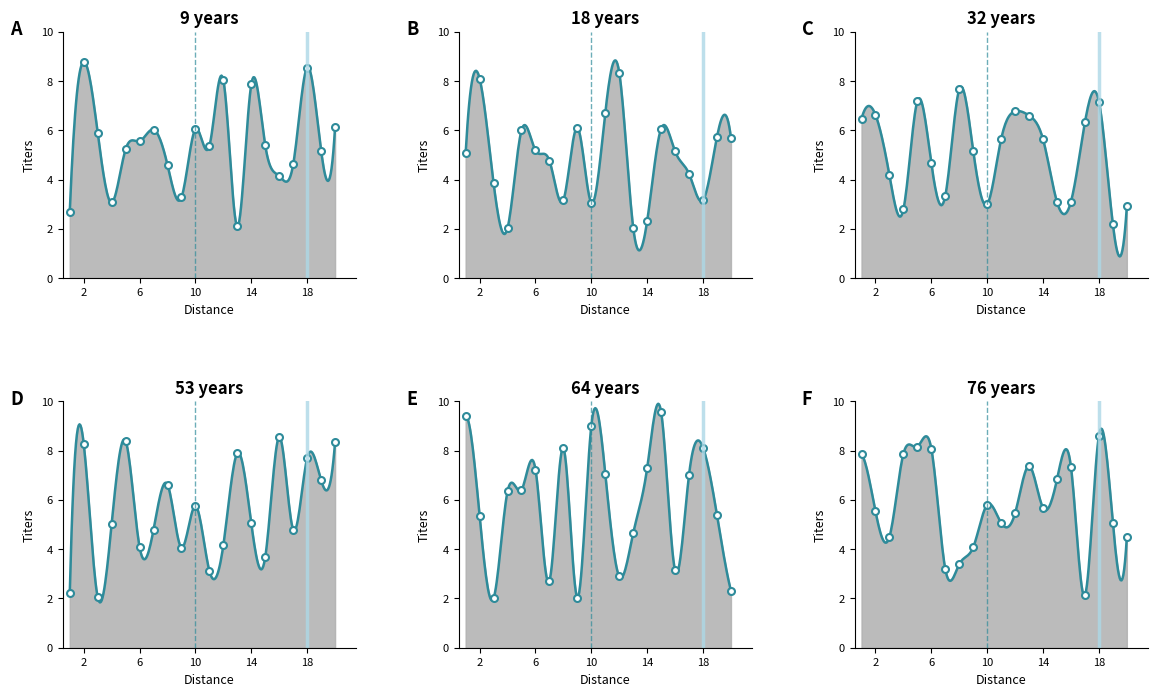

At which label is x2 closest to 5?

1